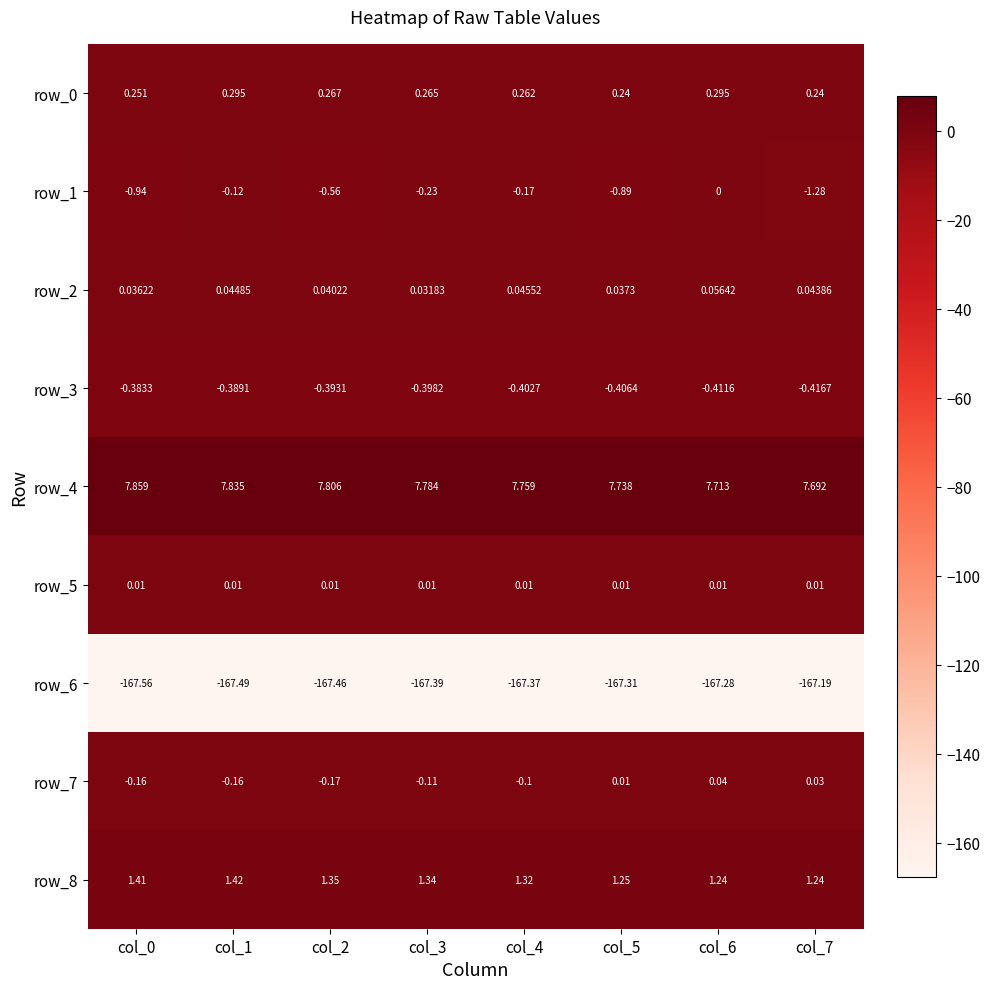

How many series are shown in this chart?

9